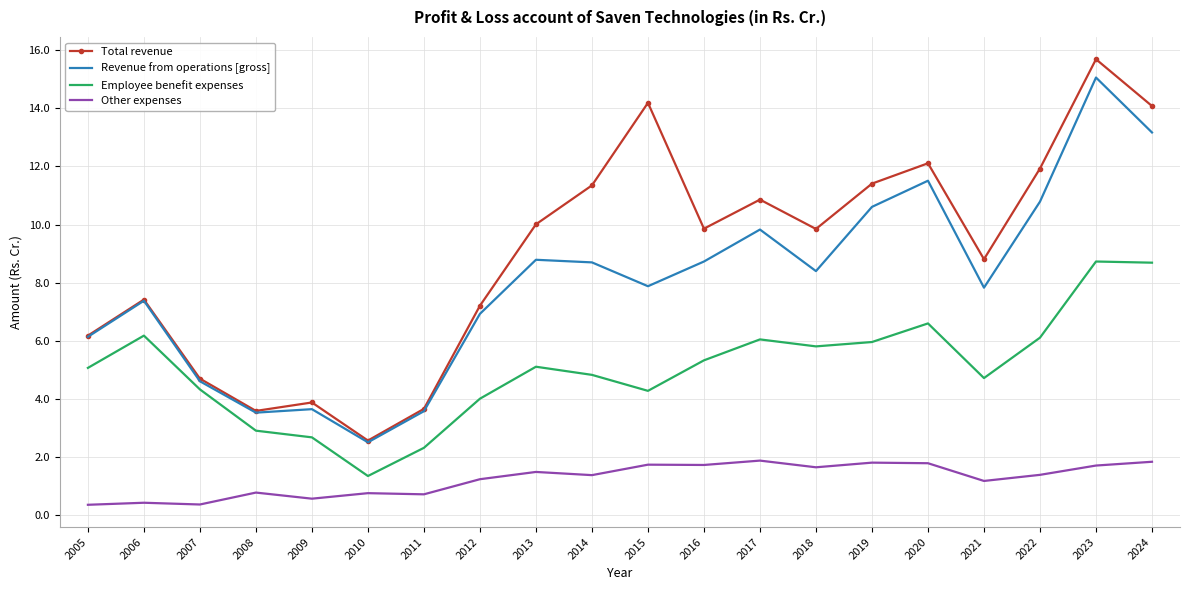

True or false: Other expenses and Revenue from operations [gross] cross at least once.

False